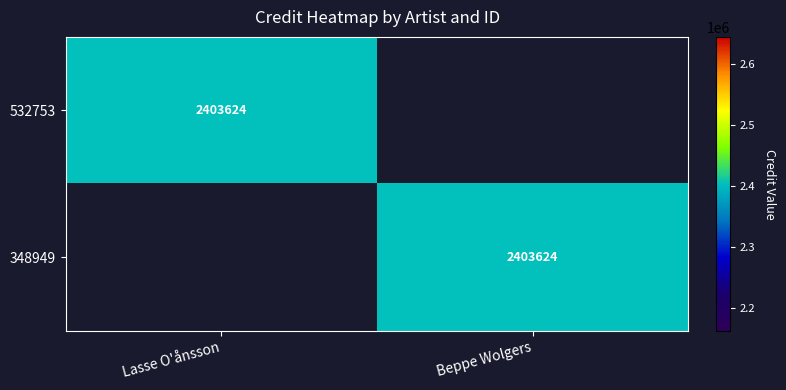

The 532753 series shows 2403624 at Lasse O'ånsson. True or false?

True